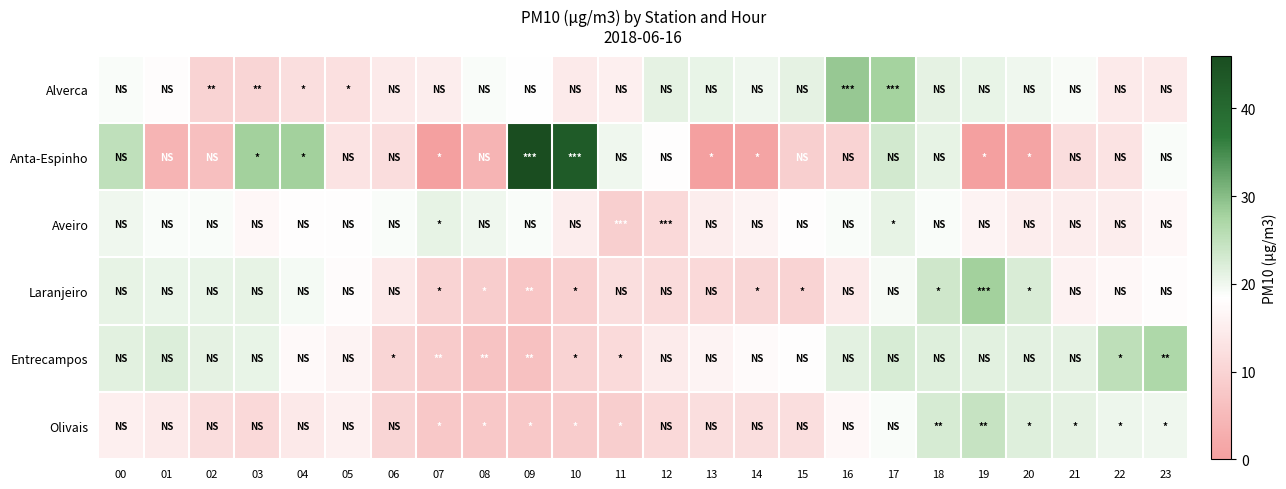

What is the maximum value shown in the chart?

46.0